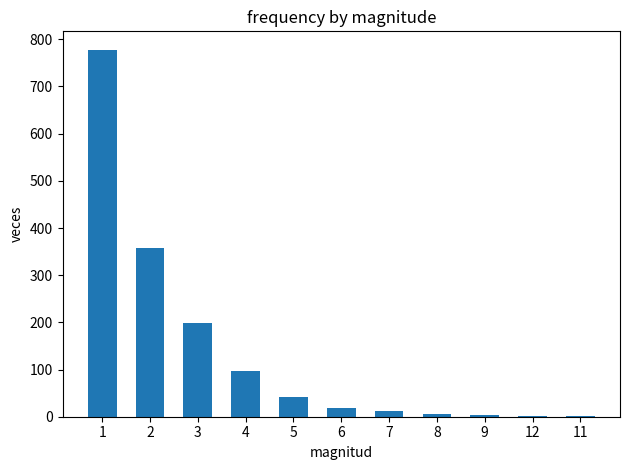

Which has a higher value, 2 or 4?

2